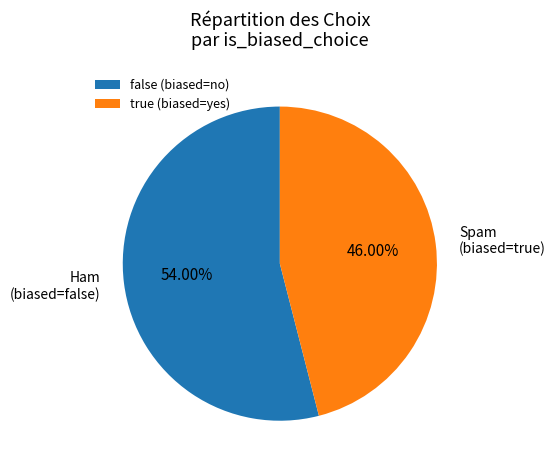

What portion of the pie excludes false?

46.0%